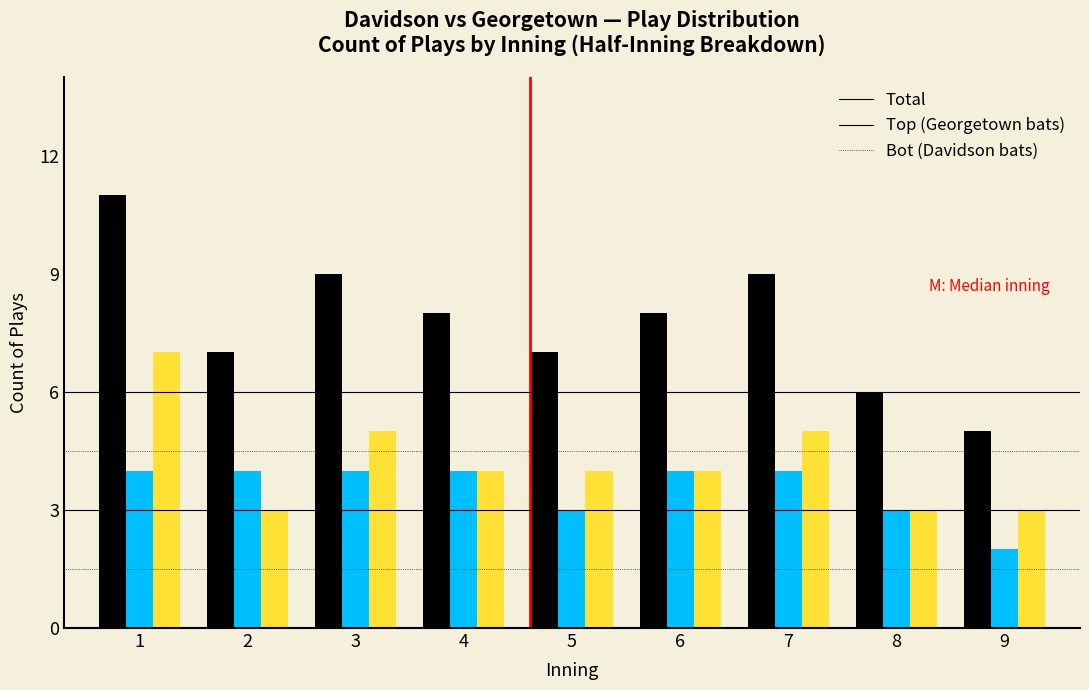

At which category does the chart reach its minimum across all series?

9